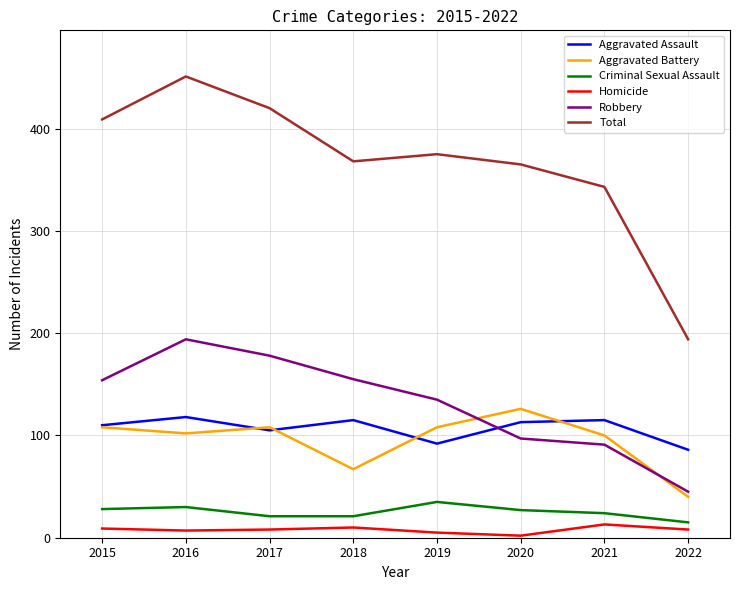

Which series has the largest range (max minus min)?

Total